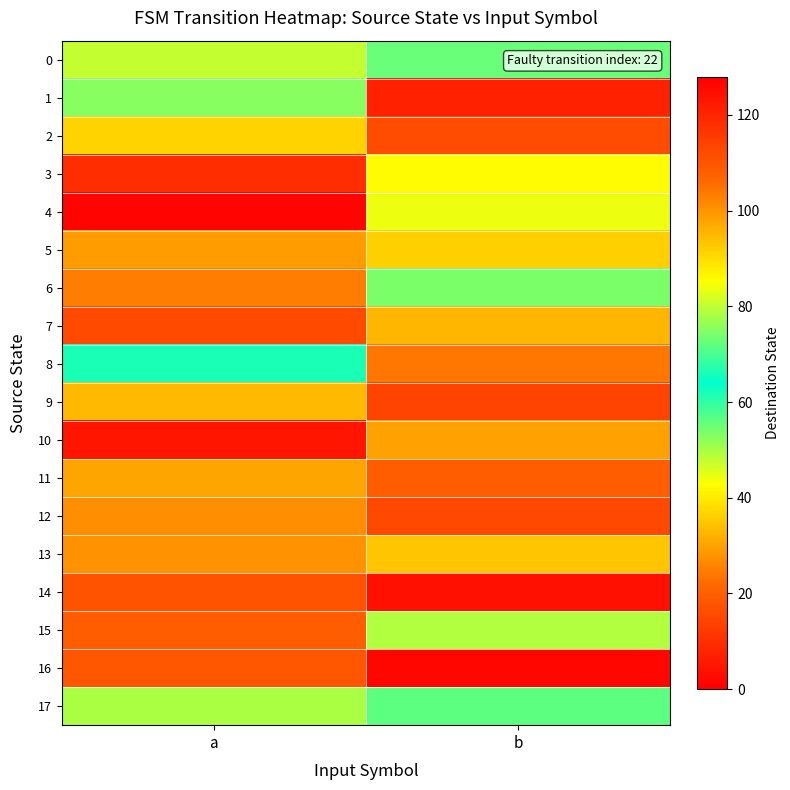

Which series has the largest total across all categories?

14